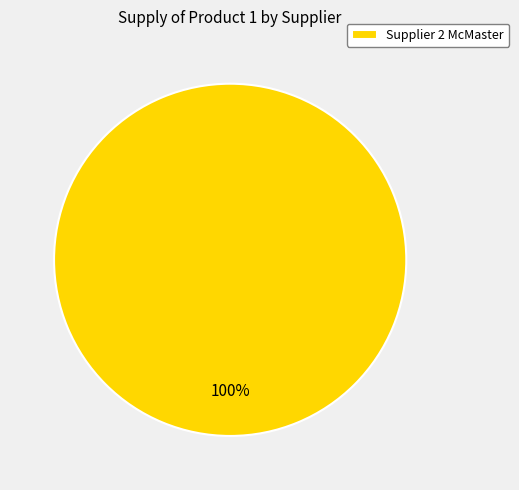

To the nearest percent, what percentage of the pie is Supplier 2 McMaster?

100%